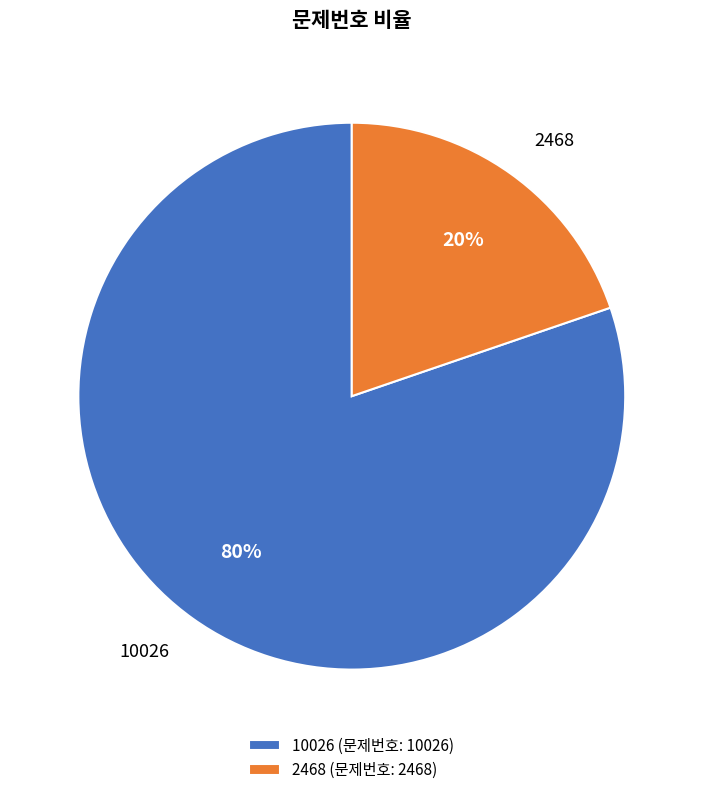

To the nearest percent, what percentage of the pie is 10026?

80%